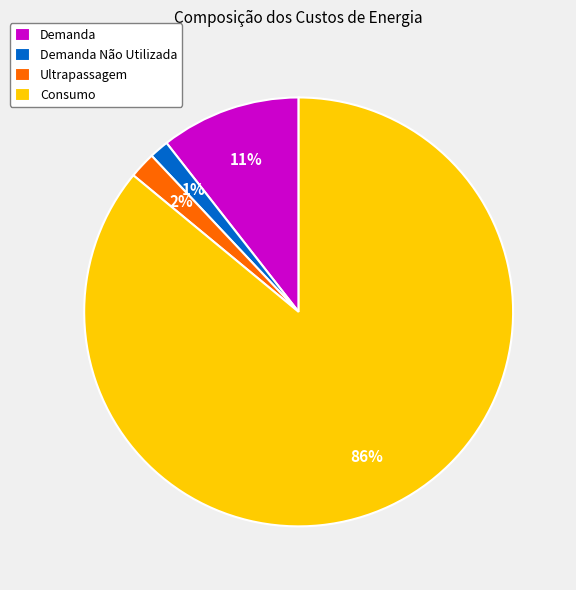

Rank the categories by value from highest to lowest.

Consumo, Demanda, Ultrapassagem, Demanda Não Utilizada